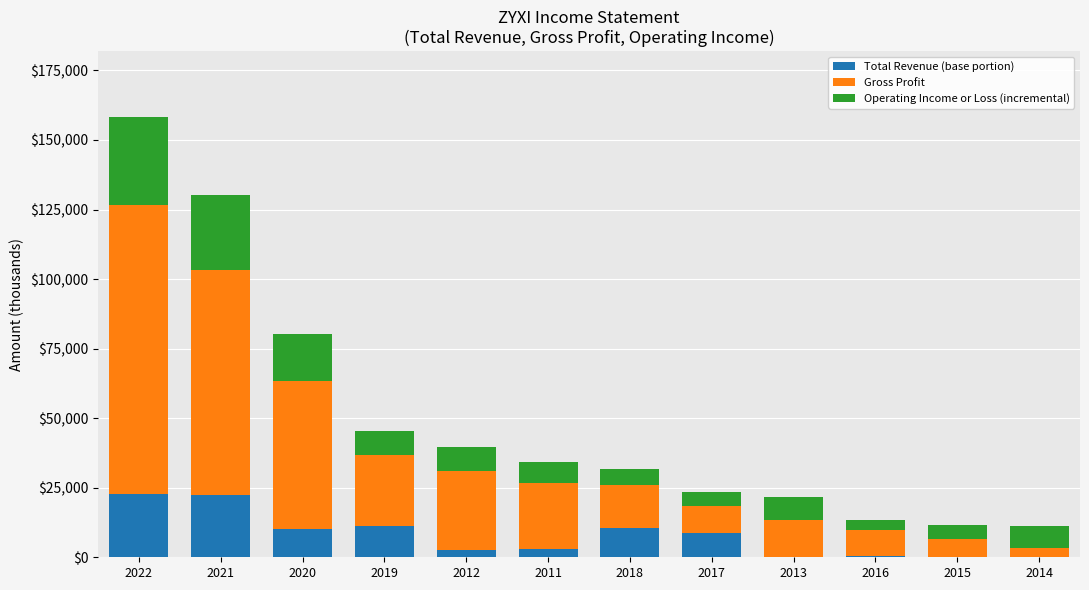

What is the maximum value for Total Revenue (base portion)?

22900